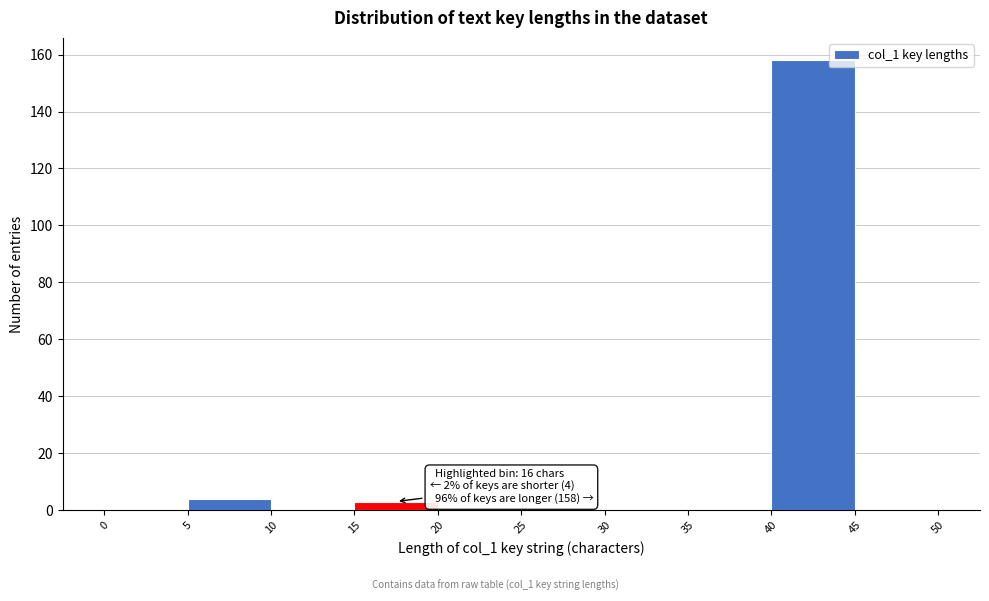

Over which range of the x-axis is the bar tallest?

40 to 45